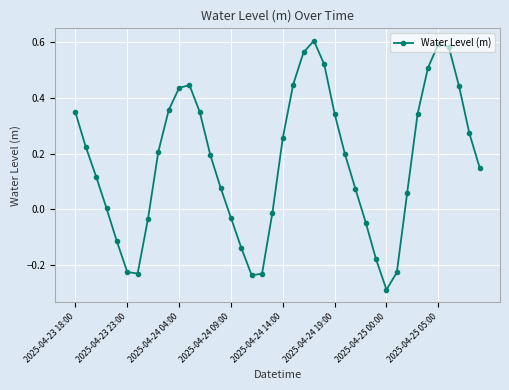

How many points are lower than both their immediate neighbors (excluding endpoints)?

3